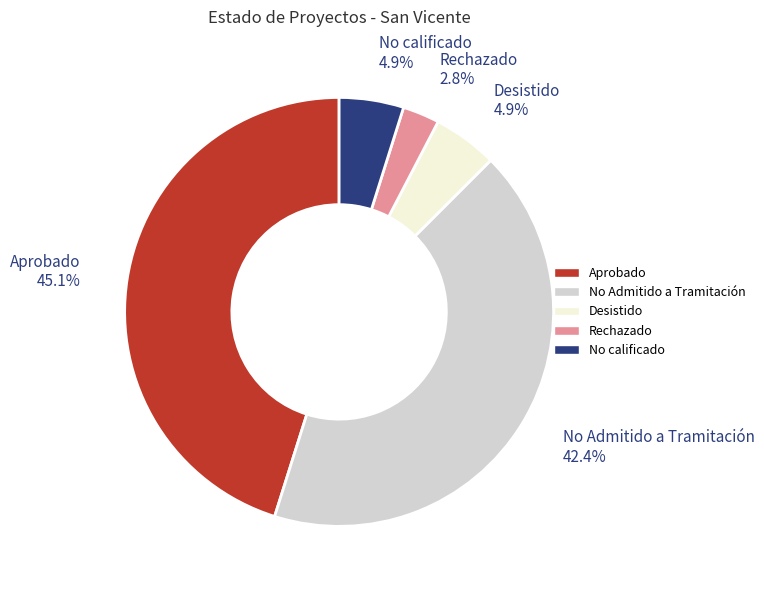

To the nearest percent, what is the difference between the largest and smallest slice percentages?

42%